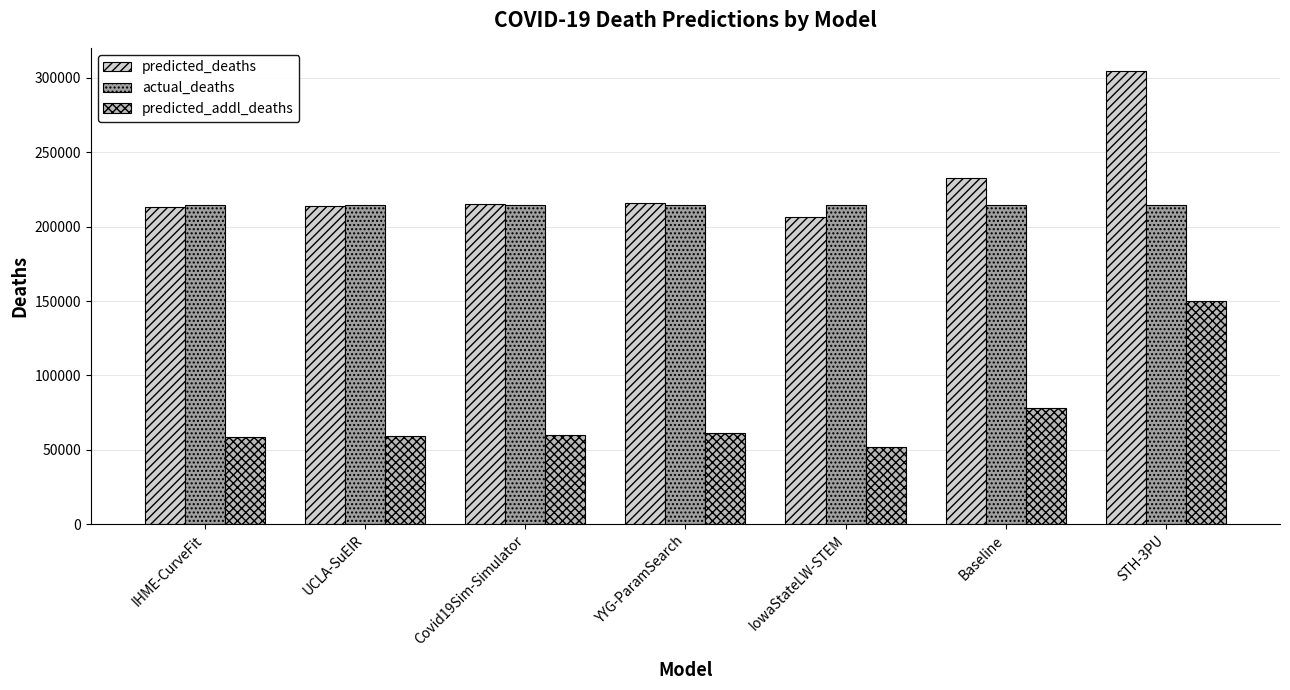

Which series has the largest total across all categories?

predicted_deaths